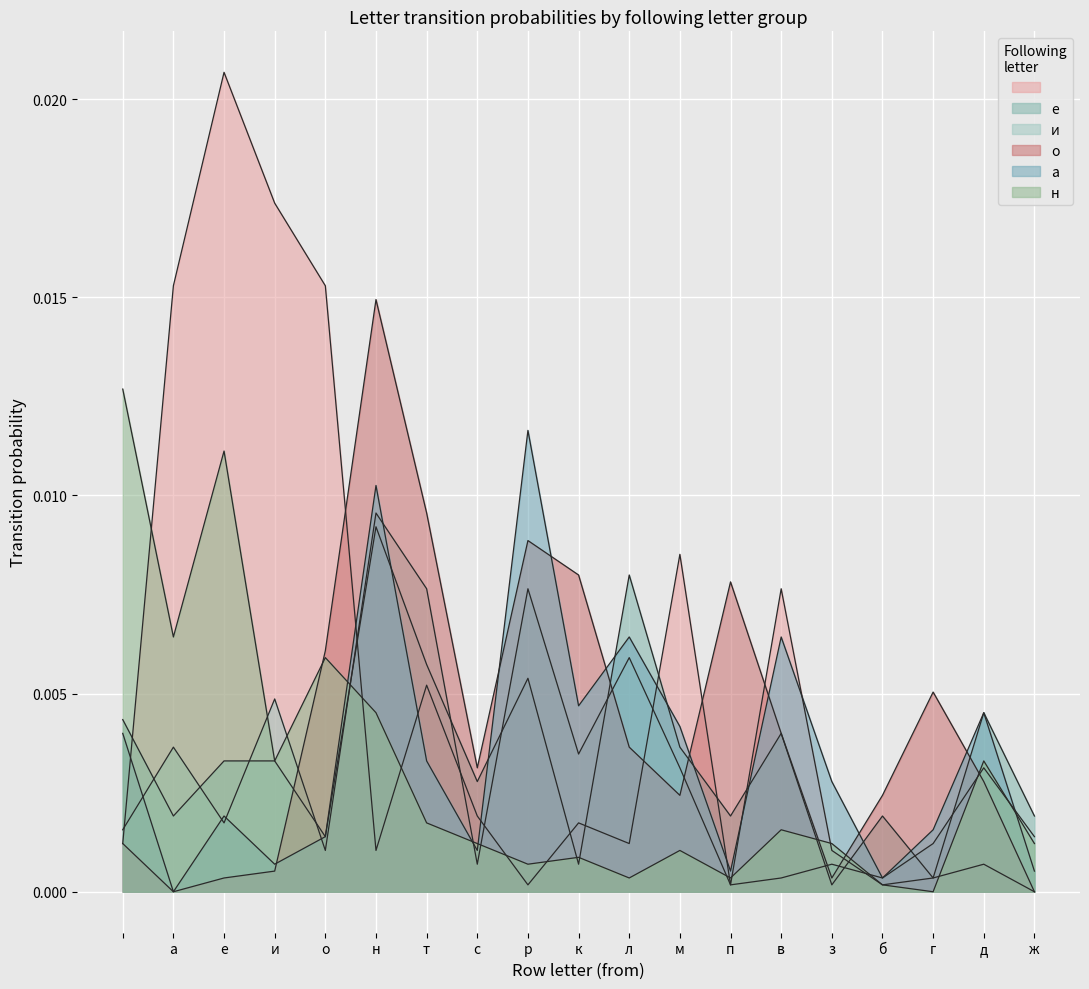

Which series has the largest range (max minus min)?

е